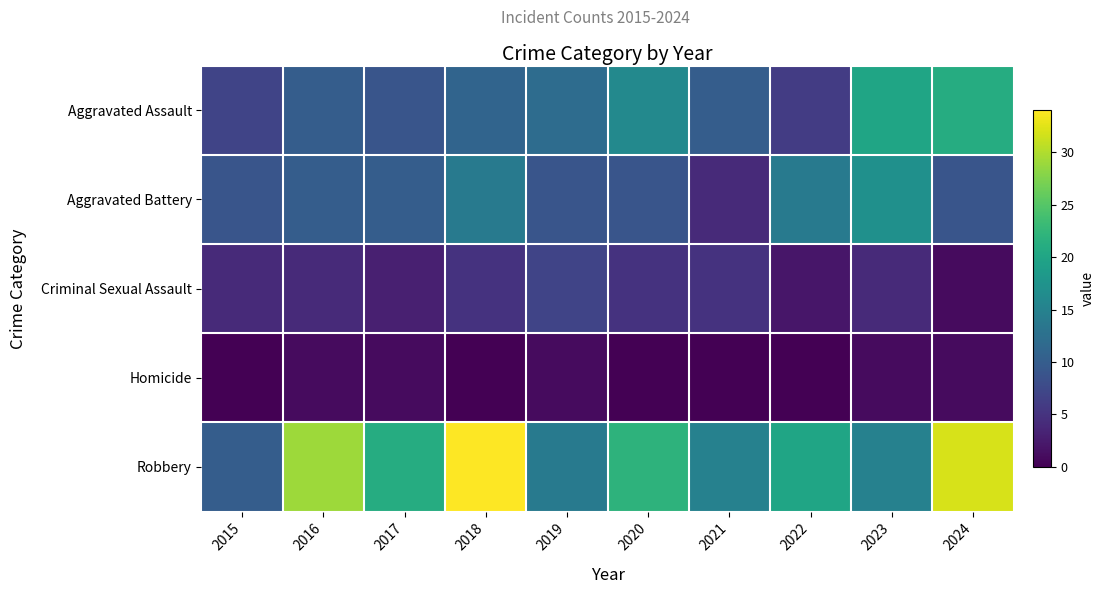

Reading left to right, extract all data points from this chart.

Aggravated Assault: 2015=7	2016=10	2017=9	2018=11	2019=12	2020=16	2021=10	2022=6	2023=20	2024=21
Aggravated Battery: 2015=9	2016=10	2017=10	2018=14	2019=9	2020=9	2021=4	2022=14	2023=17	2024=9
Criminal Sexual Assault: 2015=4	2016=4	2017=3	2018=5	2019=7	2020=5	2021=5	2022=2	2023=4	2024=1
Homicide: 2015=0	2016=1	2017=1	2018=0	2019=1	2020=0	2021=0	2022=0	2023=1	2024=1
Robbery: 2015=10	2016=29	2017=21	2018=34	2019=14	2020=22	2021=15	2022=20	2023=15	2024=32